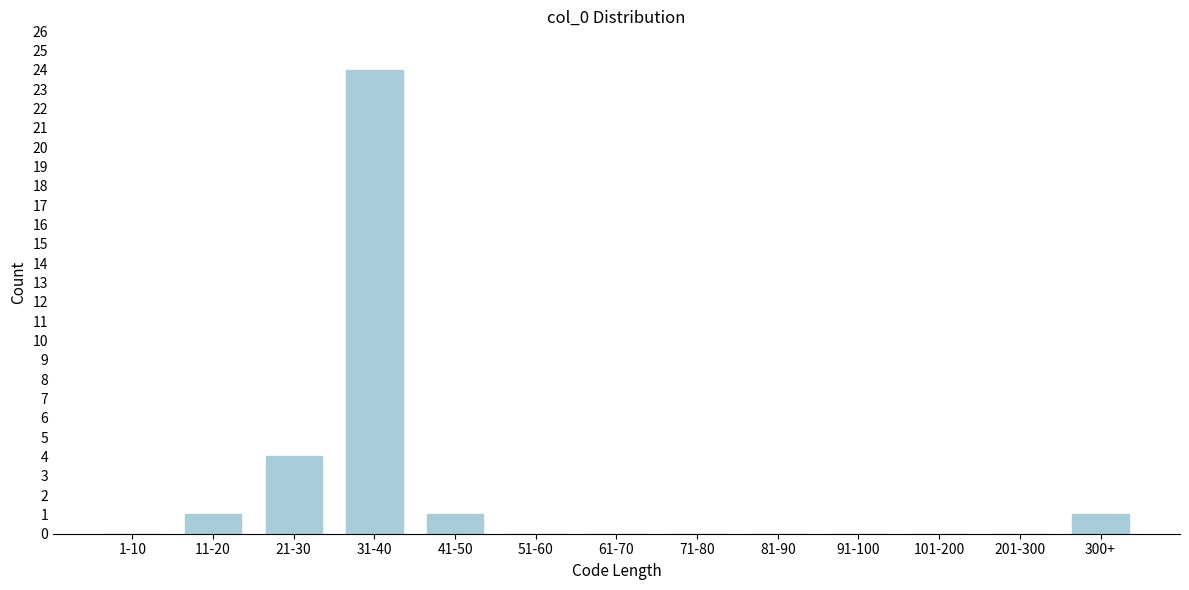

Reading left to right, extract all data points from this chart.

1-10=0	11-20=1	21-30=4	31-40=24	41-50=1	51-60=0	61-70=0	71-80=0	81-90=0	91-100=0	101-200=0	201-300=0	300+=1